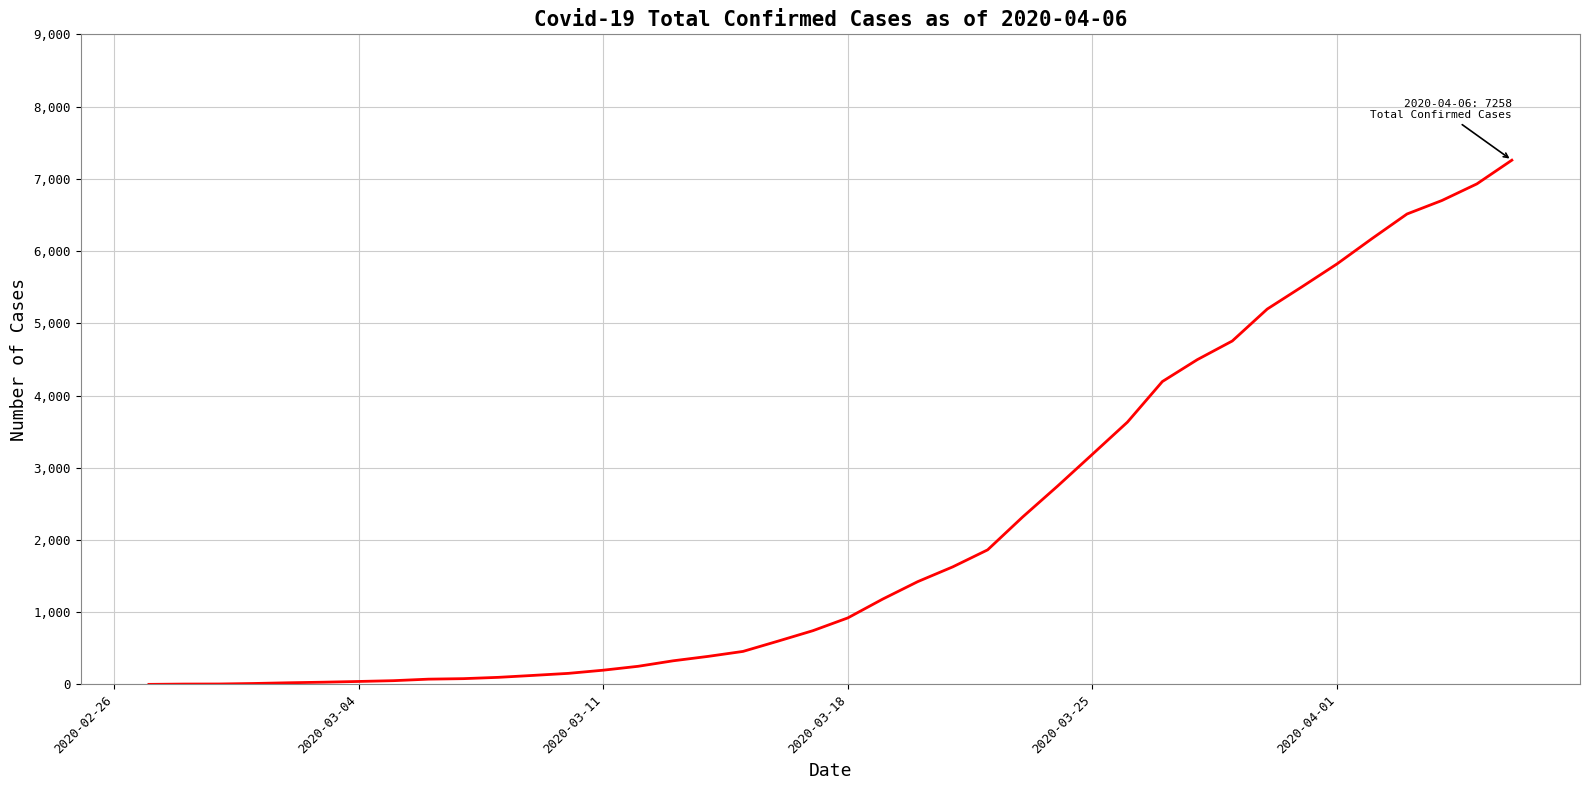

What is the difference between the maximum and minimum values?

7256